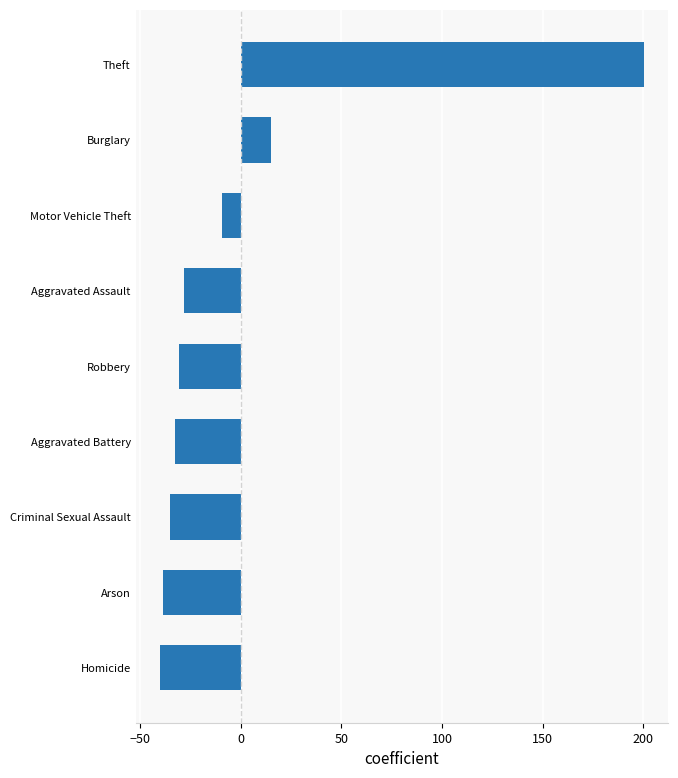

Is it true that the value at Criminal Sexual Assault is -48.5?

False